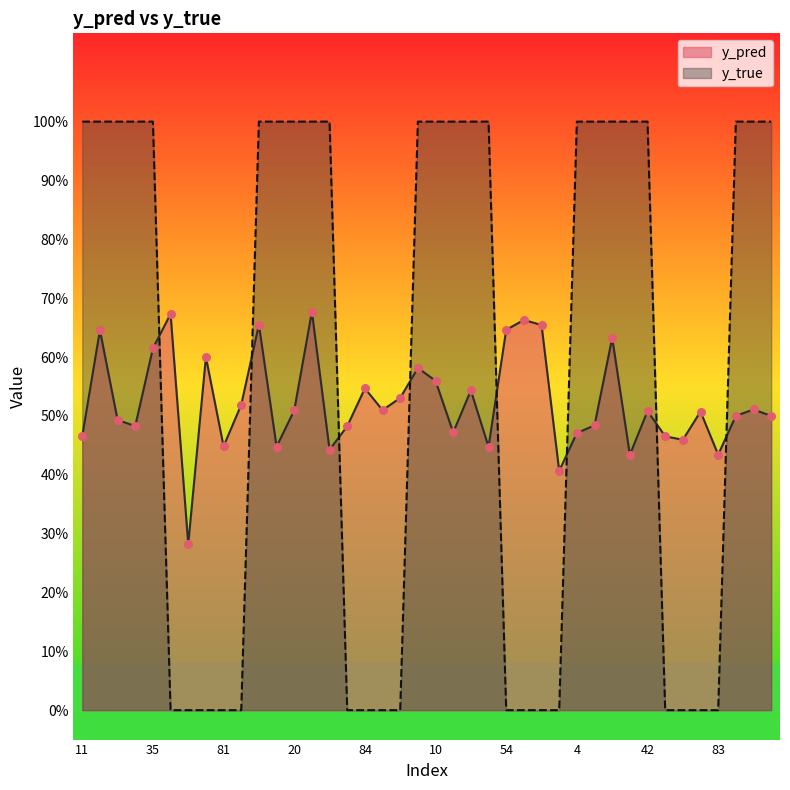

Which series contains the highest Y value?

y_true